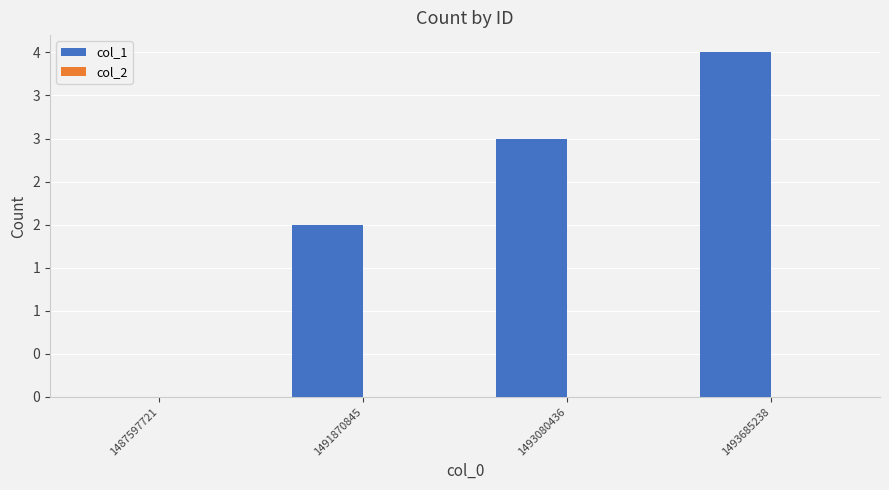

Are the bars horizontal?

No